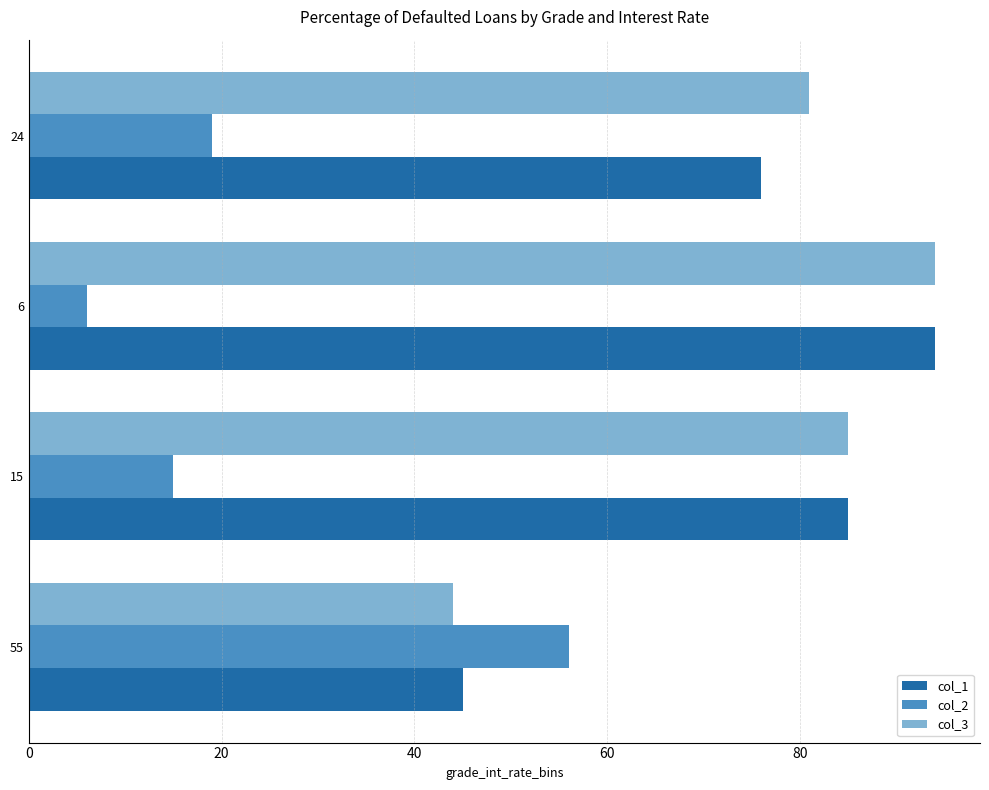

What is the smallest value displayed?

6